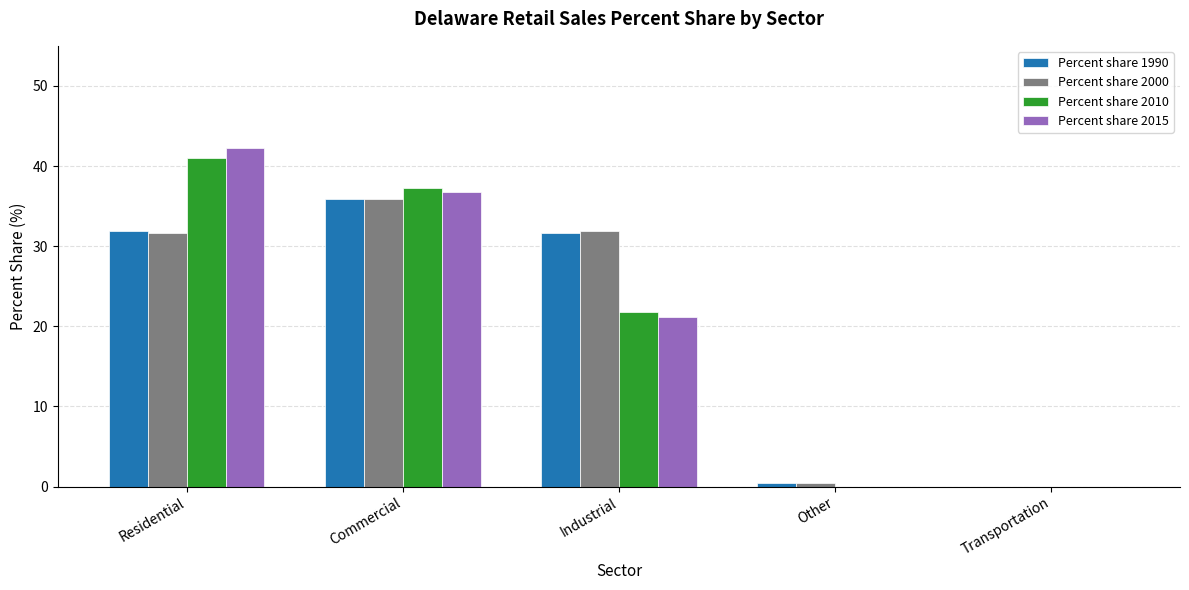

Which label corresponds to the largest value in the chart?

Residential